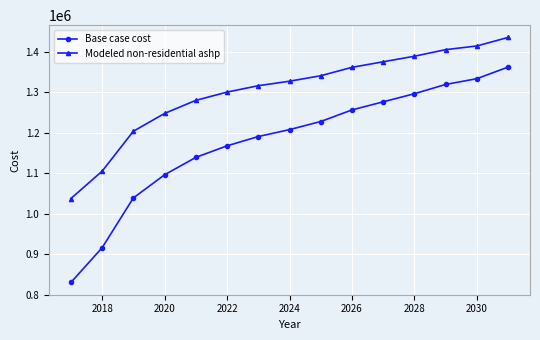

What is the maximum value shown in the chart?

1435490.9